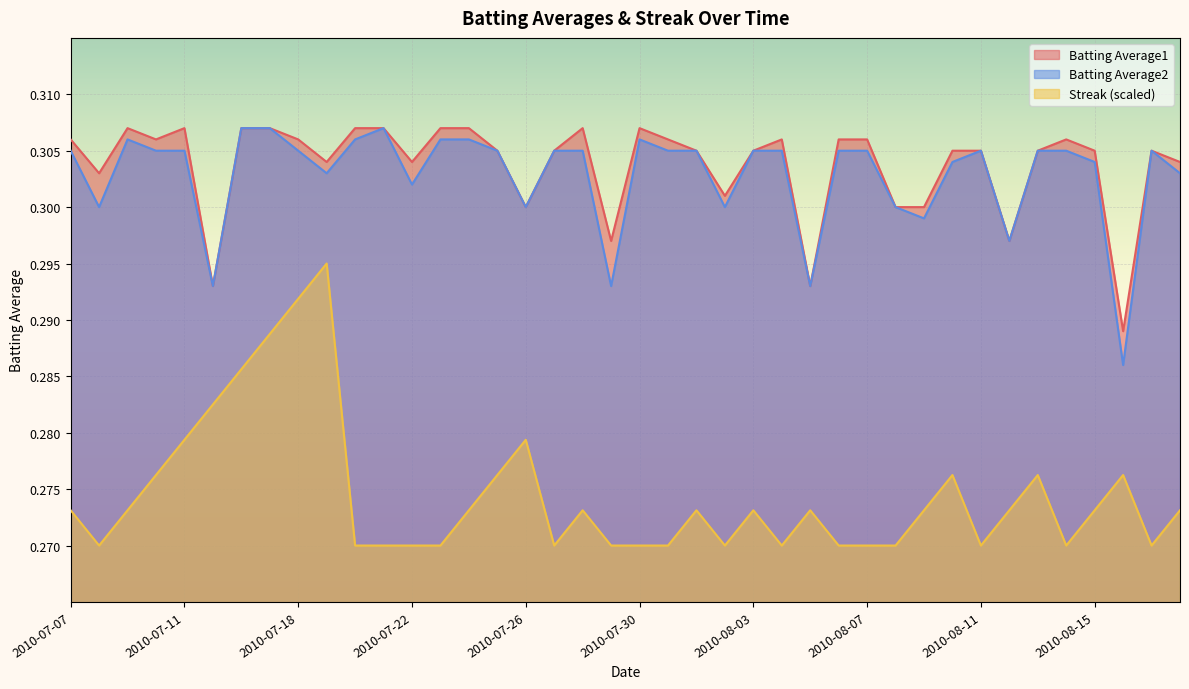

What is the label of the 25th point from the right?

2010-07-25